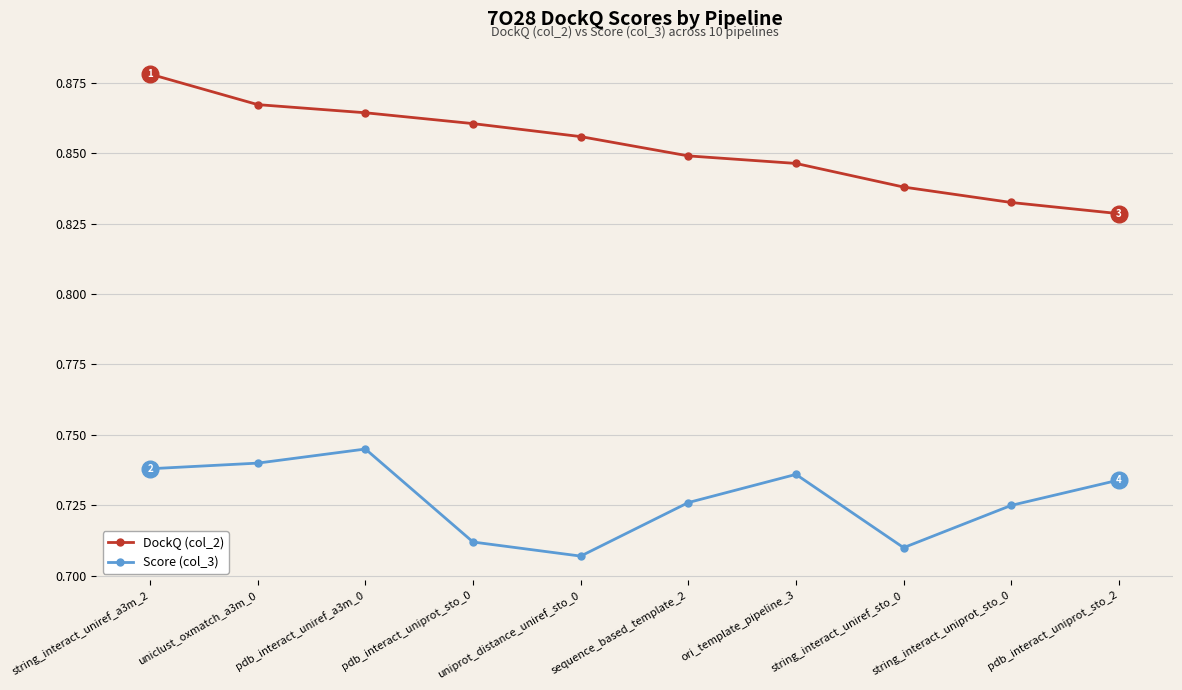

What are all the series names shown in the legend?

DockQ (col_2), Score (col_3)